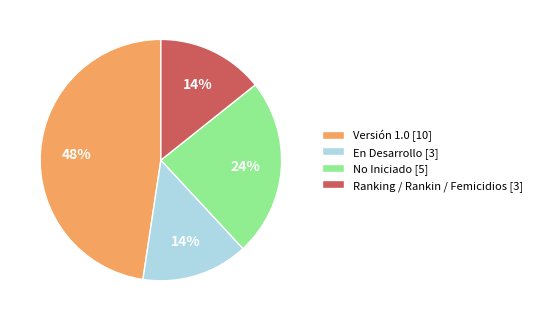

What percentage is the En Desarrollo [3] slice, to the nearest percent?

14%